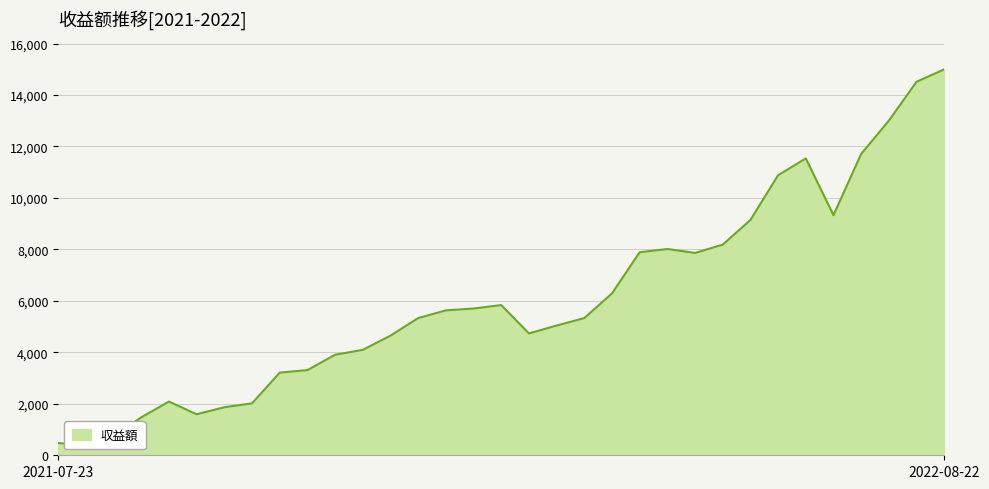

List the labels in order of value, largest first.

2022-08-22, 2022-08-13, 2022-08-08, 2022-07-26, 2022-07-08, 2022-07-02, 2022-07-15, 2022-06-17, 2022-06-10, 2022-05-28, 2022-05-21, 2022-06-02, 2022-05-15, 2022-02-28, 2022-02-11, 2021-12-31, 2022-05-05, 2021-12-25, 2022-04-14, 2022-03-12, 2021-12-18, 2021-12-10, 2021-11-27, 2021-11-20, 2021-11-15, 2021-09-09, 2021-10-29, 2021-09-24, 2021-09-18, 2021-08-27, 2021-08-08, 2021-07-23, 2021-08-01